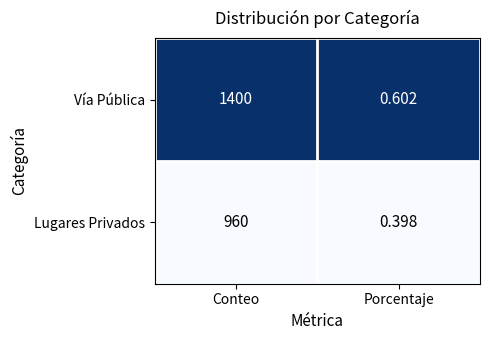

Where is Vía Pública nearest to the value 700?

Porcentaje